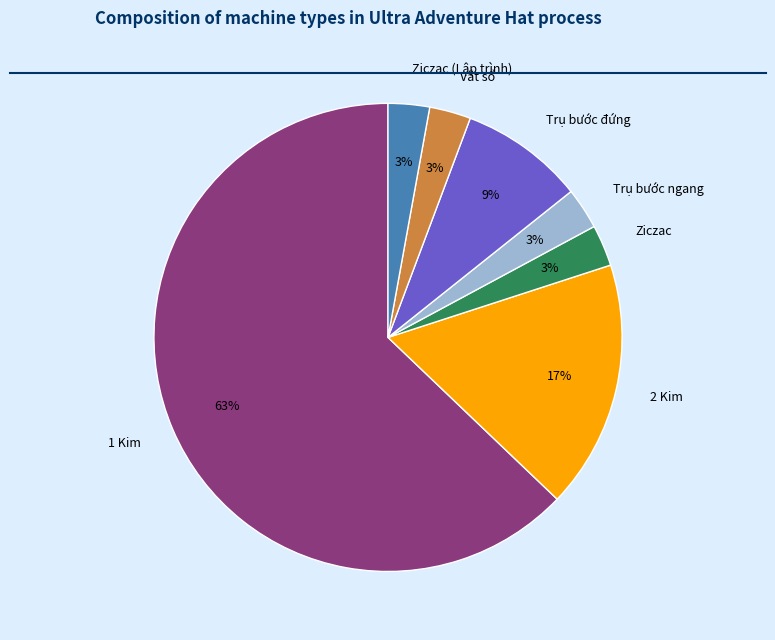

Which has a higher value, 2 Kim or Trụ bước ngang?

2 Kim